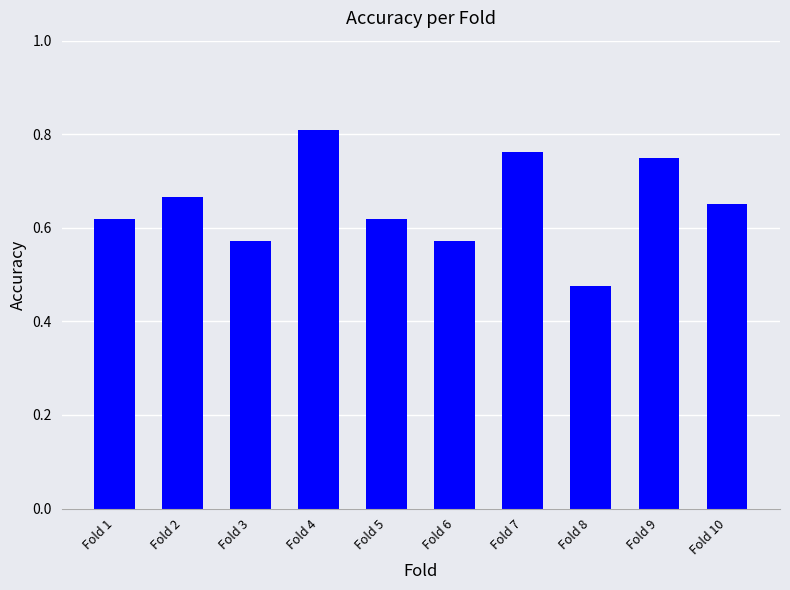

Between Fold 7 and Fold 2, which is larger?

Fold 7